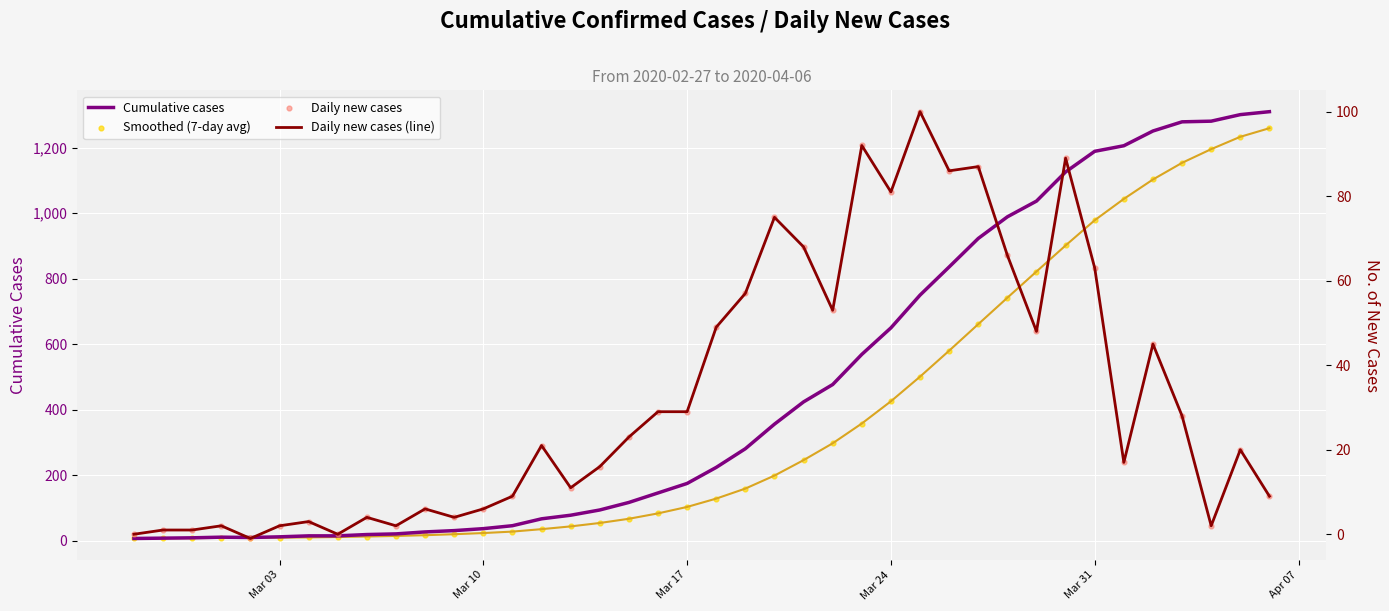

Is the value of Cumulative cases at 19 greater than the value of Daily new cases at 23?

Yes